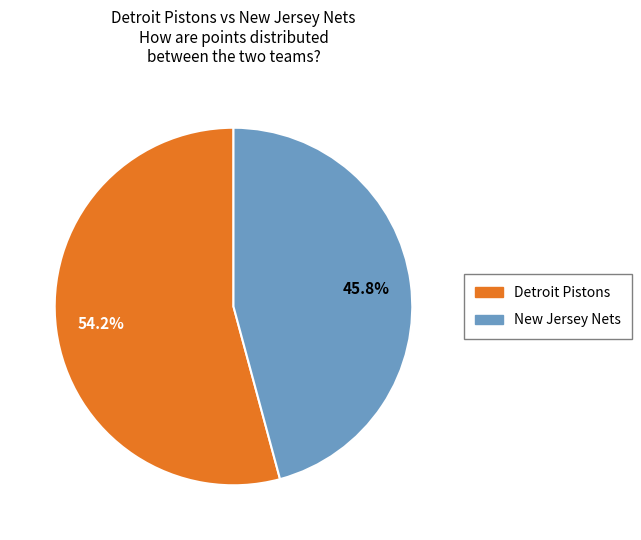

Is there a majority slice in this chart?

Yes